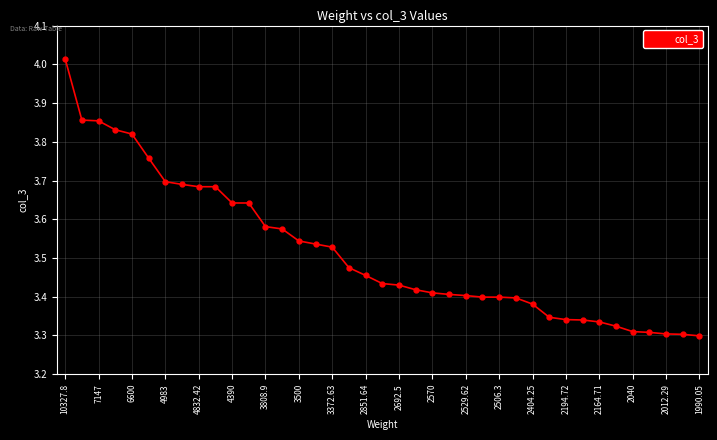

What is the sum of all values?

137.2